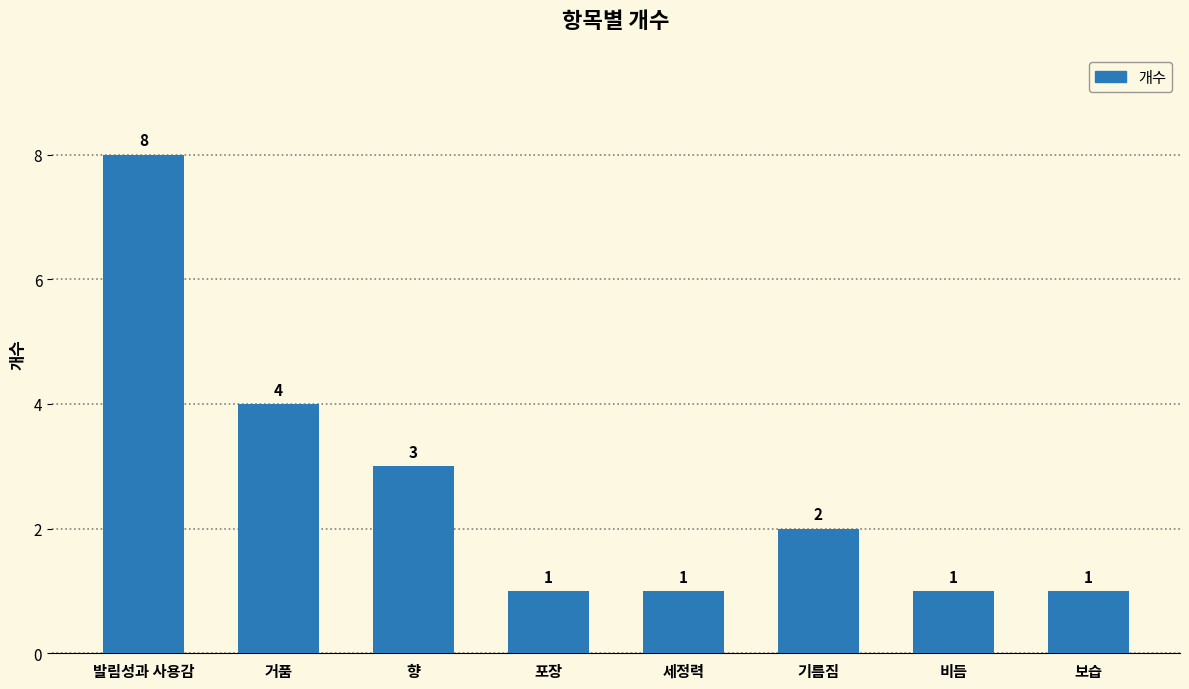

The value at 비듬 is 1. True or false?

True